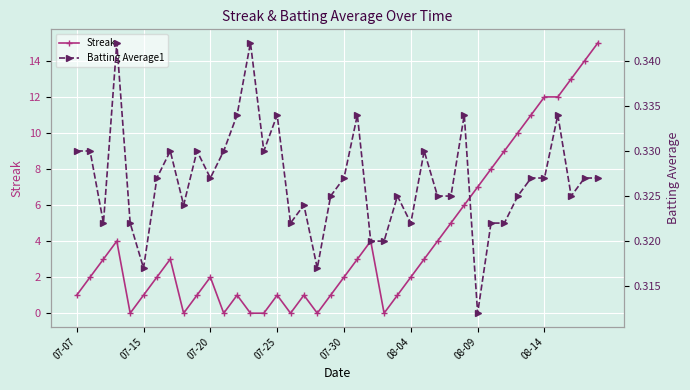

How many intersections are there between Streak and Batting Average1?

14